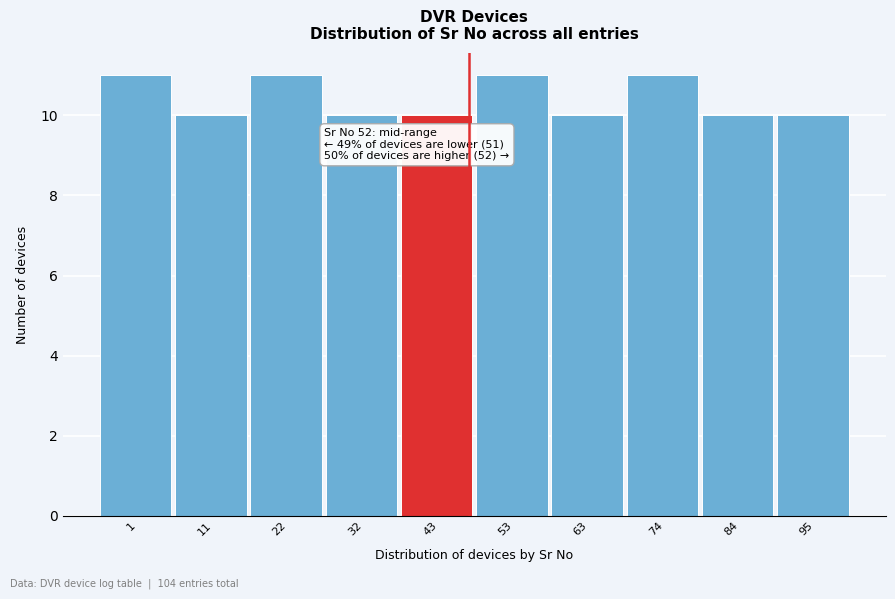

Reading left to right, list all the values displayed in this chart.

11	10	11	10	10	11	10	11	10	10